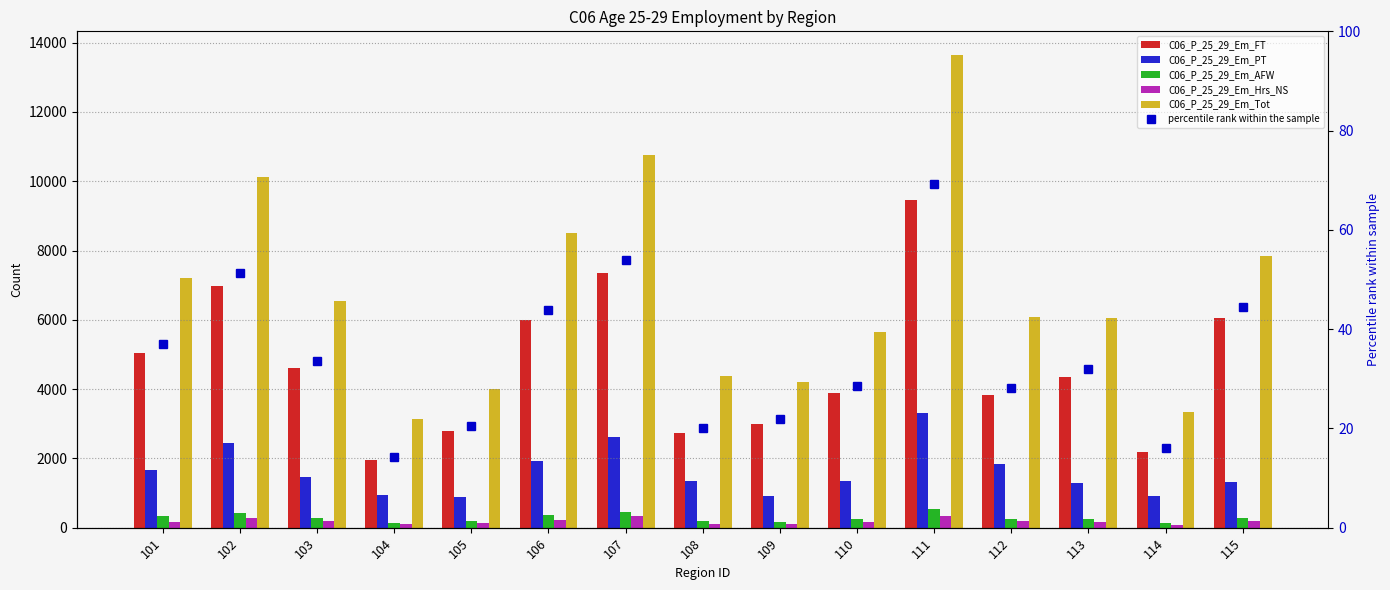

What is the difference between the maximum and minimum values in the C06_P_25_29_Em_PT series?

2398.0